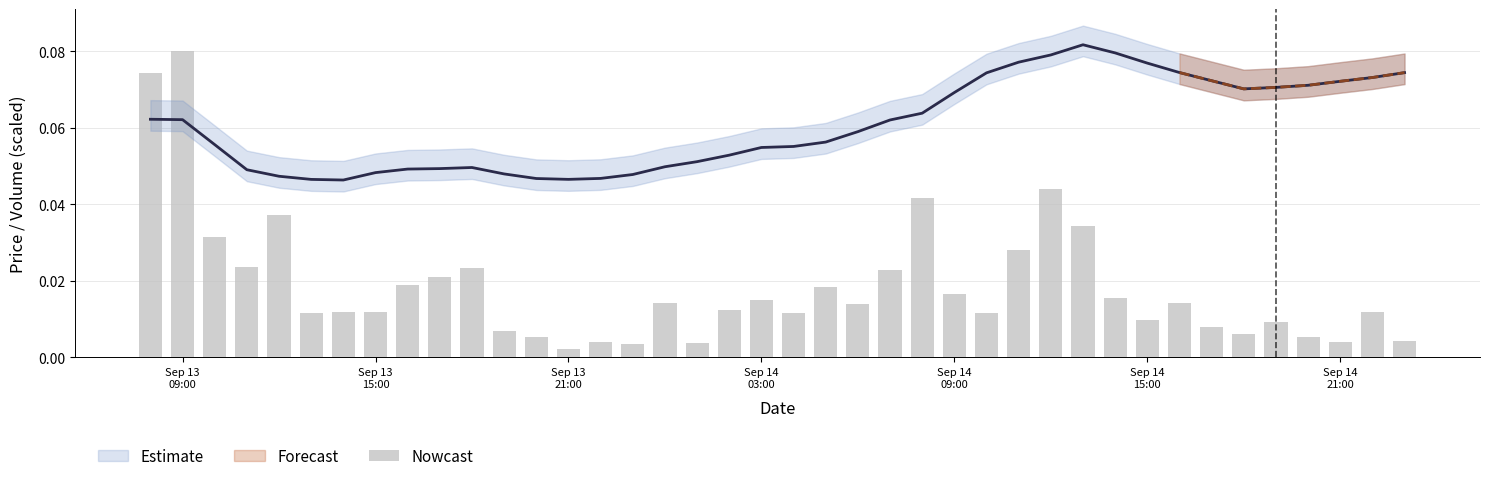

Reading left to right, transcribe all the data shown in this chart.

0.1	0.1	0.0	0.0	0.0	0.0	0.0	0.0	0.0	0.0	0.0	0.0	0.0	0.0	0.0	0.0	0.0	0.0	0.0	0.0	0.0	0.0	0.0	0.0	0.0	0.0	0.0	0.0	0.0	0.0	0.0	0.0	0.0	0.0	0.0	0.0	0.0	0.0	0.0	0.0